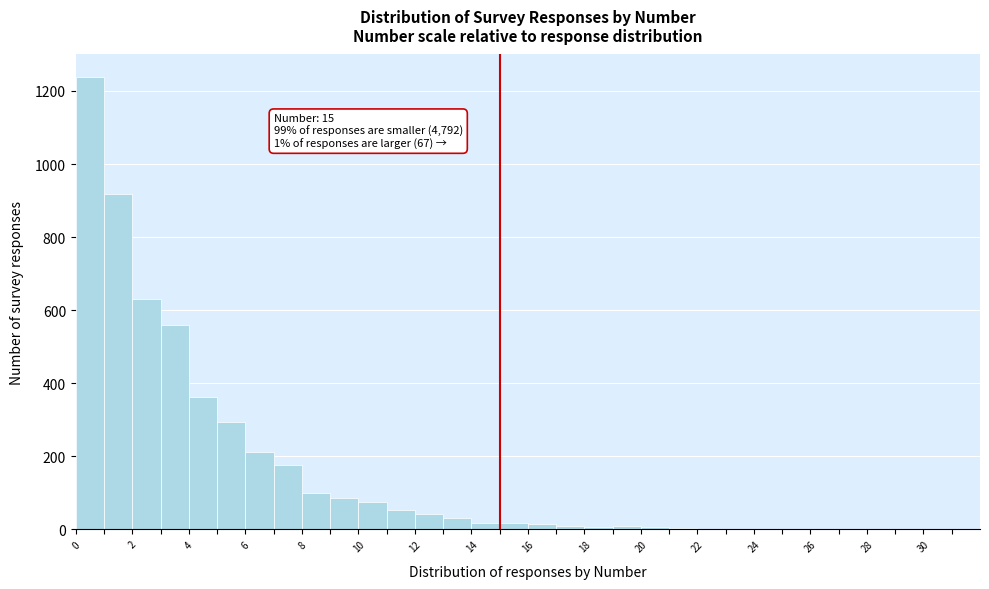

Which range on the x-axis has the tallest bar?

0 to 1